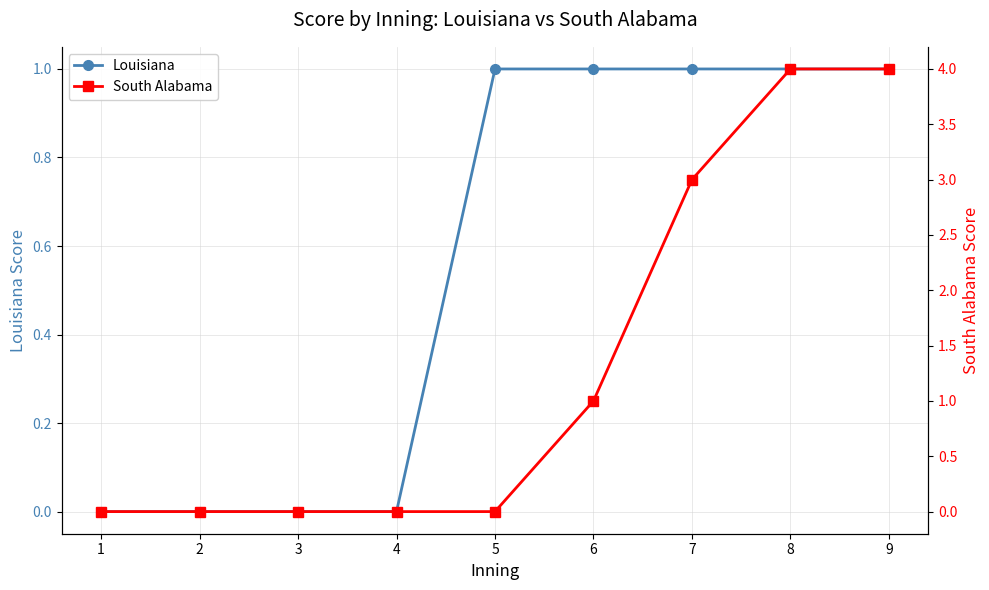

Reading left to right, list all the values displayed in this chart.

Louisiana: 0	0	0	0	1	1	1	1	1
South Alabama: 0	0	0	0	0	1	3	4	4